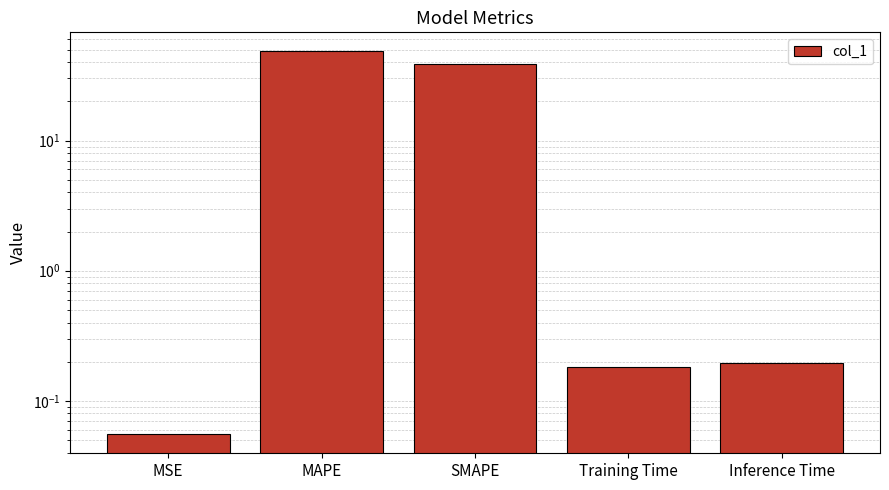

How many series are shown in this chart?

1